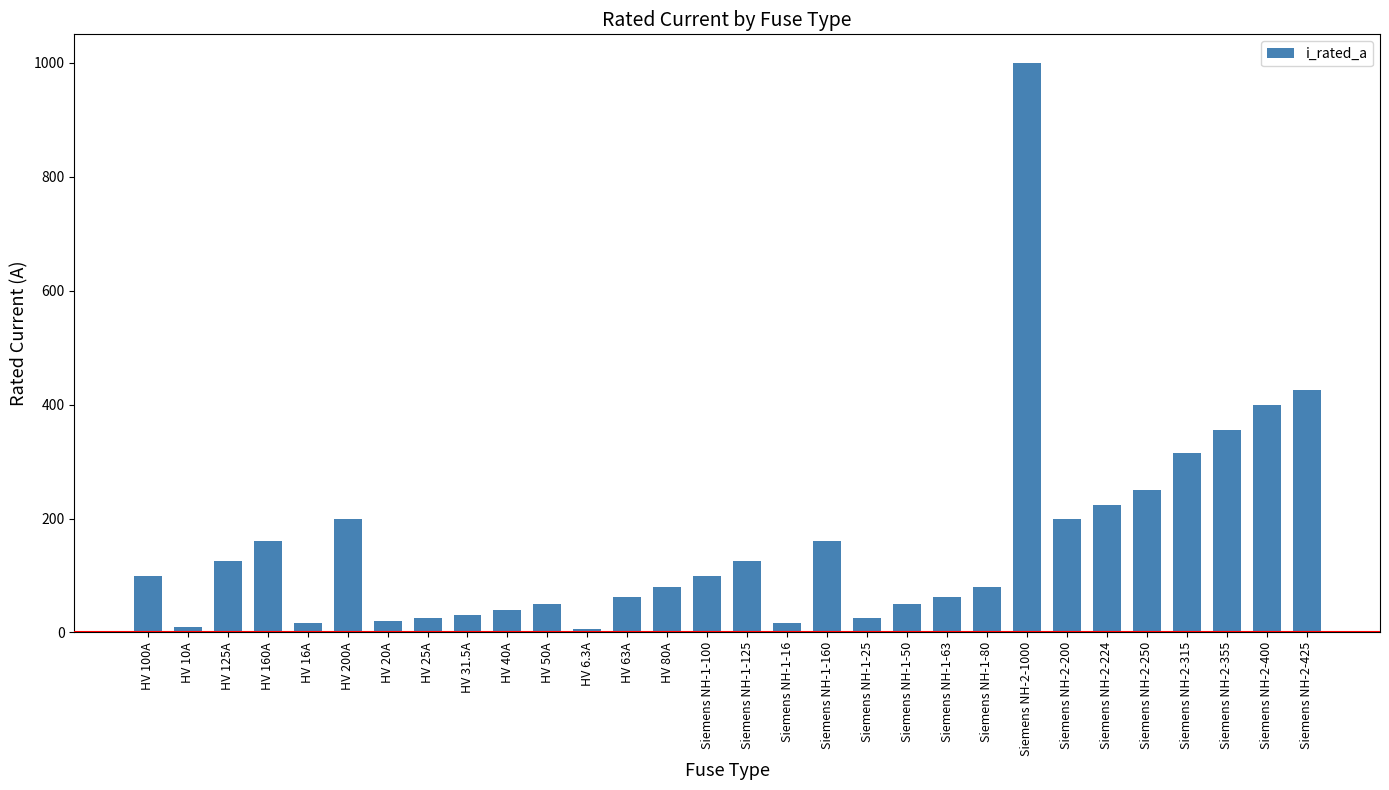

What is the label of the 22nd bar from the left?

Siemens NH-1-80